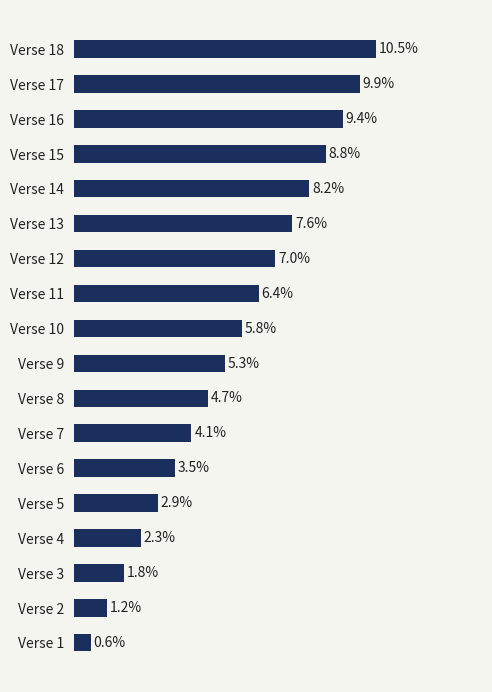

List the labels in order of value, smallest first.

Verse 1, Verse 2, Verse 3, Verse 4, Verse 5, Verse 6, Verse 7, Verse 8, Verse 9, Verse 10, Verse 11, Verse 12, Verse 13, Verse 14, Verse 15, Verse 16, Verse 17, Verse 18